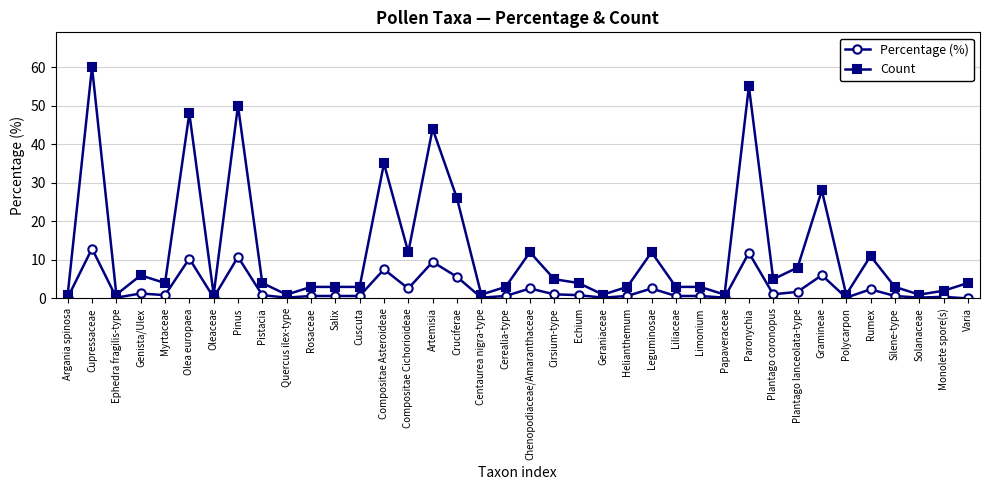

The value of Percentage (%) at Pinus is 3.7. True or false?

False